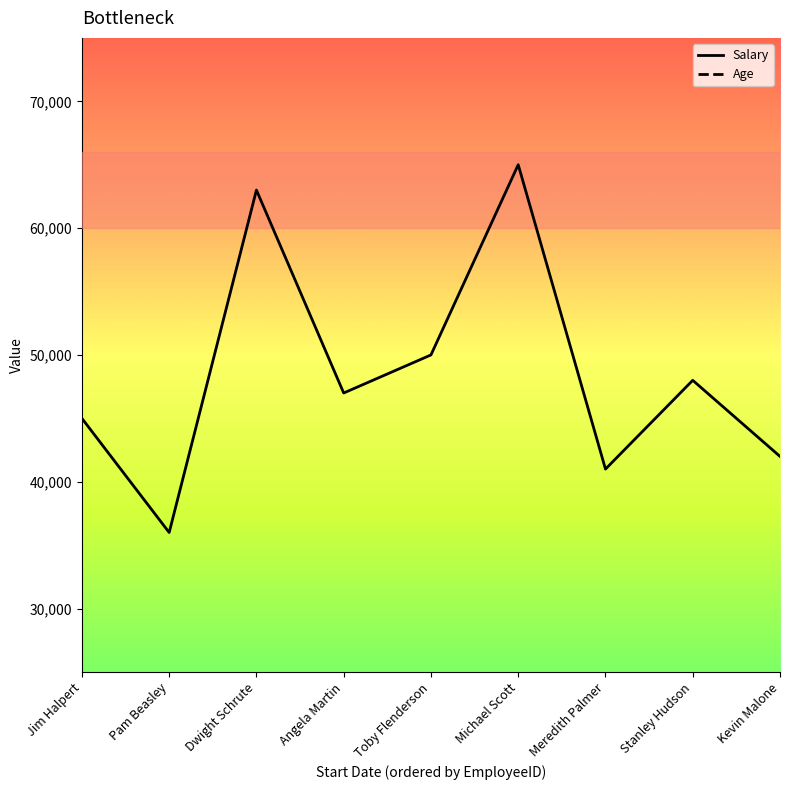

At which label is Salary closest to 50500?

Toby Flenderson